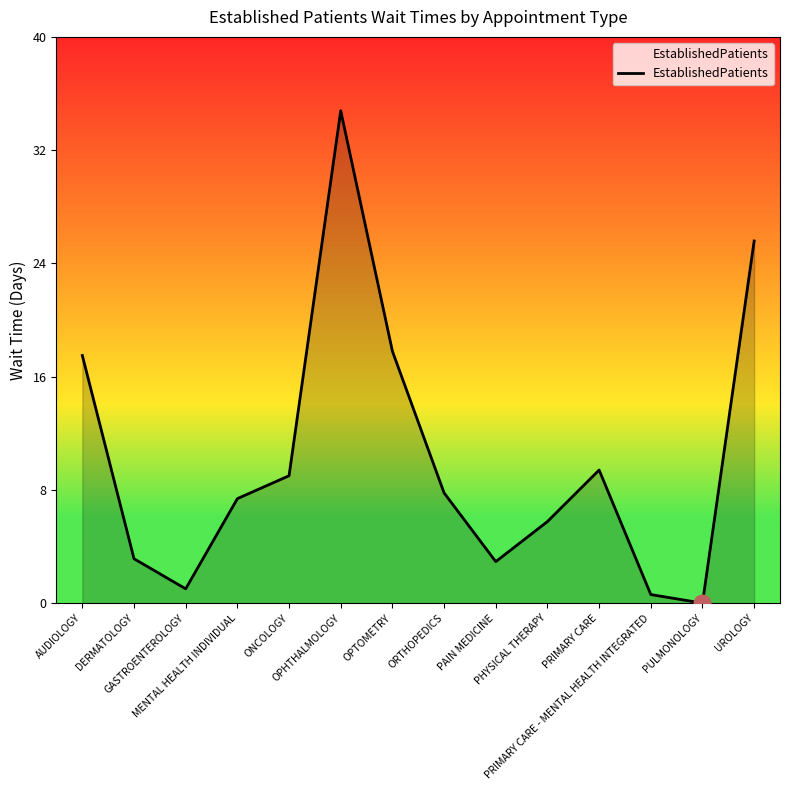

True or false: there are more than 0 points higher than both neighbors.

True